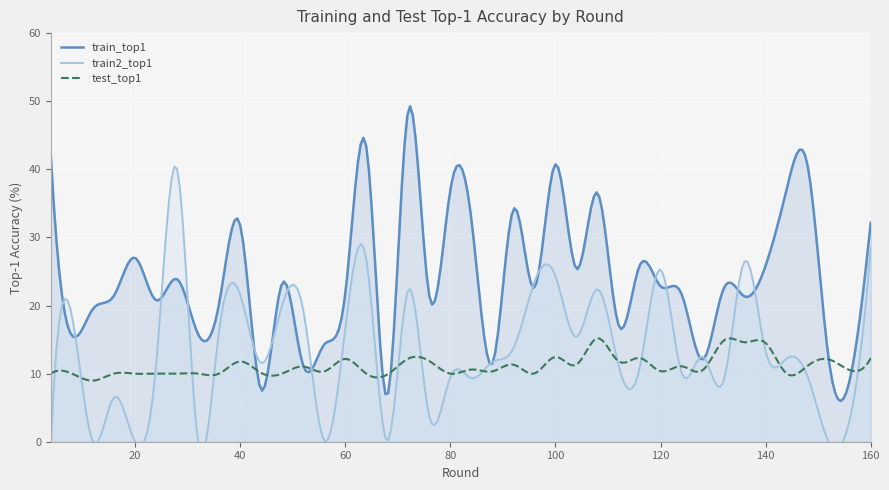

Between 52 and 96, which series saw the biggest shift?

train_top1